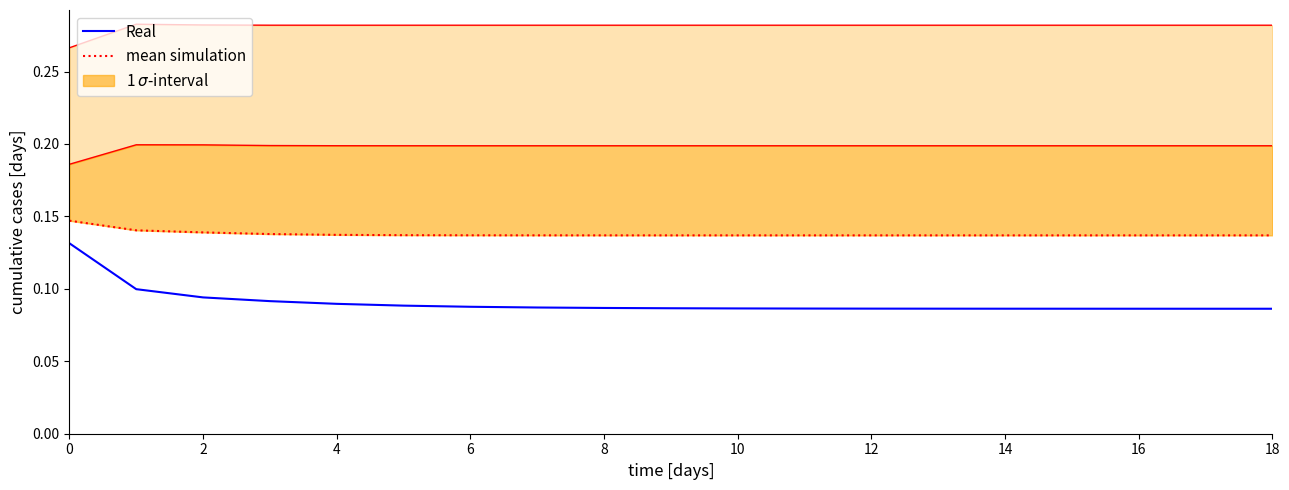

Reading left to right, what are all the values shown in this chart?

Real: 0.1	0.1	0.1	0.1	0.1	0.1	0.1	0.1	0.1	0.1	0.1	0.1	0.1	0.1	0.1	0.1	0.1	0.1	0.1
mean simulation: 0.1	0.1	0.1	0.1	0.1	0.1	0.1	0.1	0.1	0.1	0.1	0.1	0.1	0.1	0.1	0.1	0.1	0.1	0.1